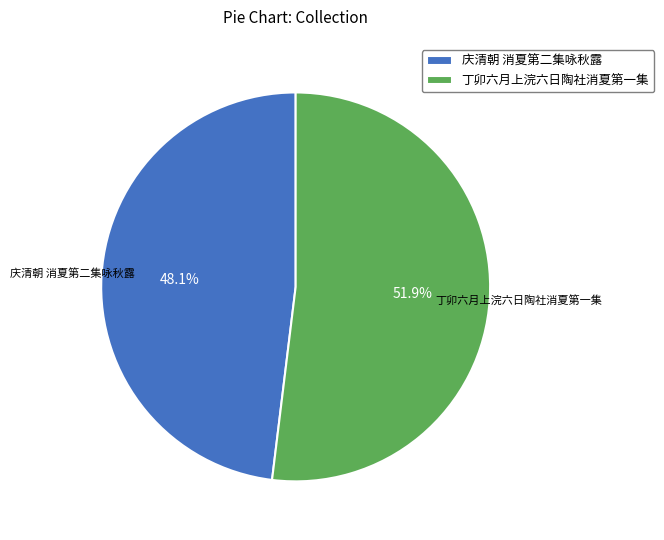

What percentage is NOT represented by 庆清朝 消夏第二集咏秋露?

51.9%